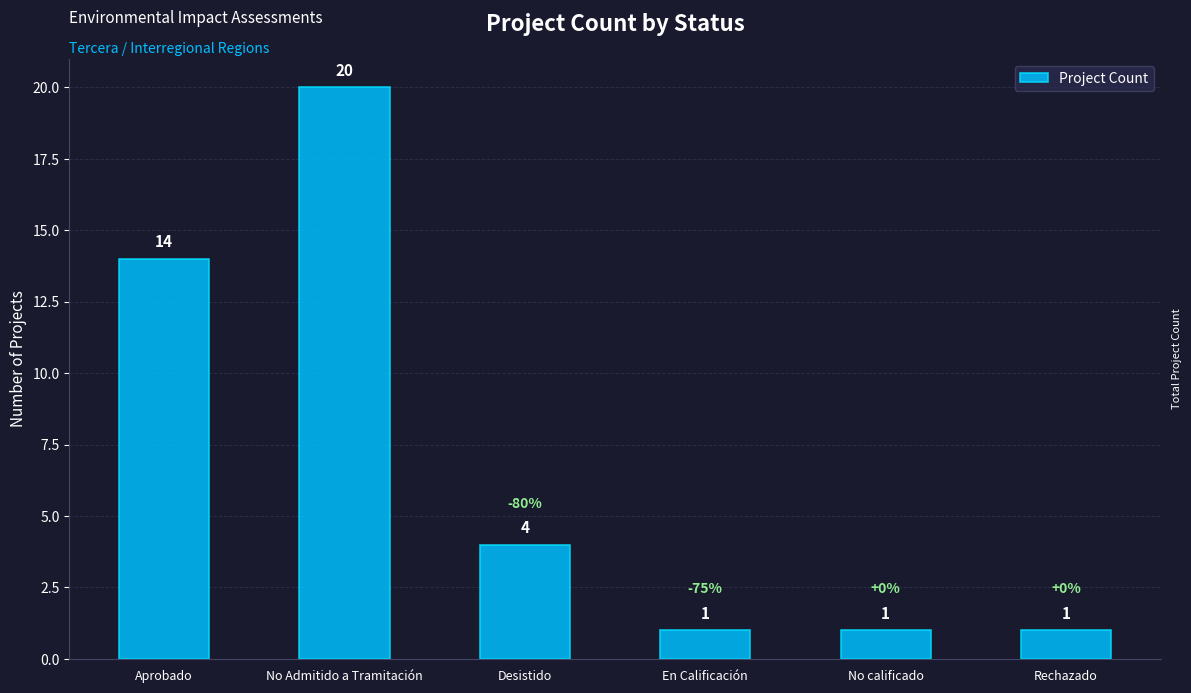

Reading left to right, list all the values displayed in this chart.

14	20	4	1	1	1